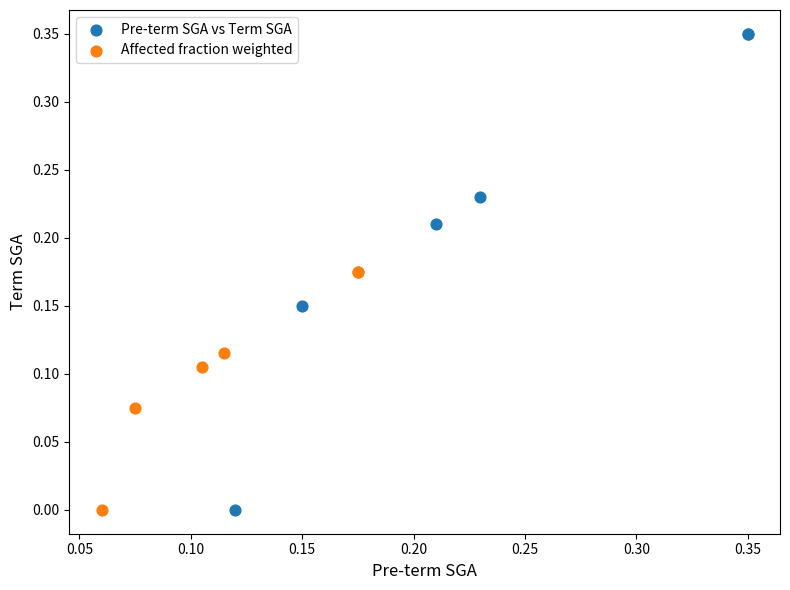

Which series has the largest Y range (max minus min)?

Pre-term SGA vs Term SGA